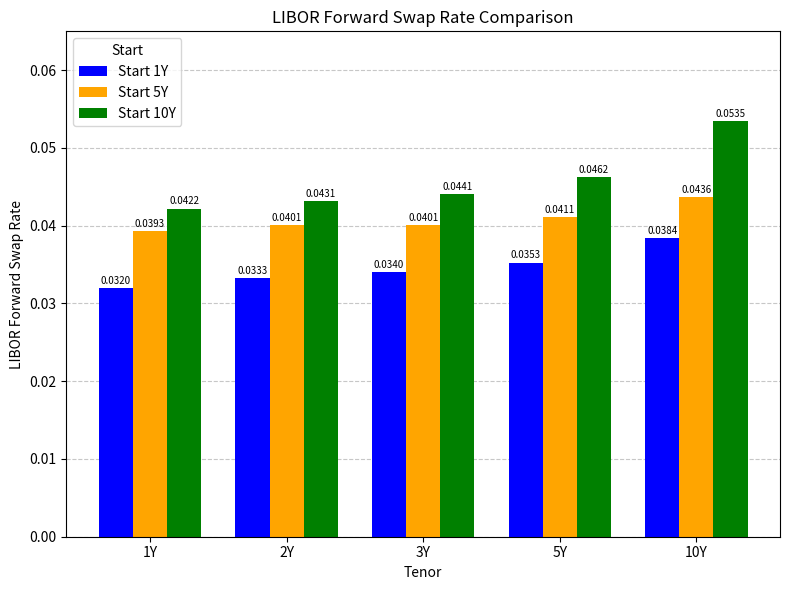

What is the label of the 2nd bar from the left?

2Y